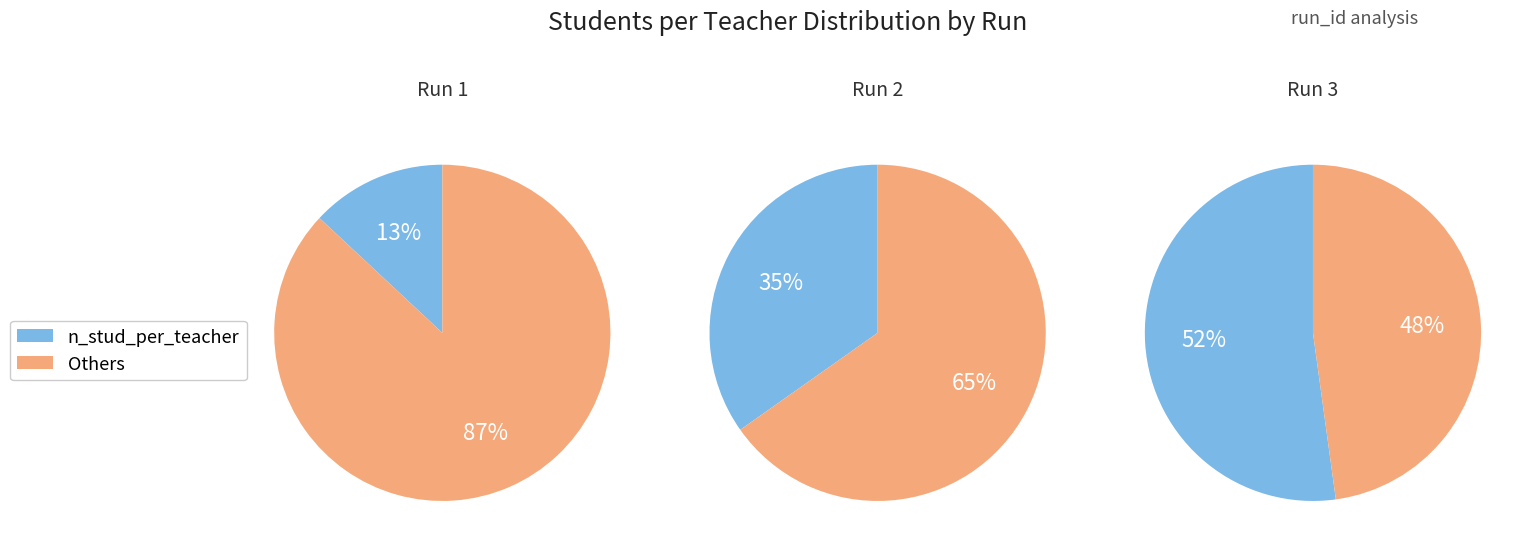

Approximately how many times larger is the value at Run 2 compared to Run 3?

0.7